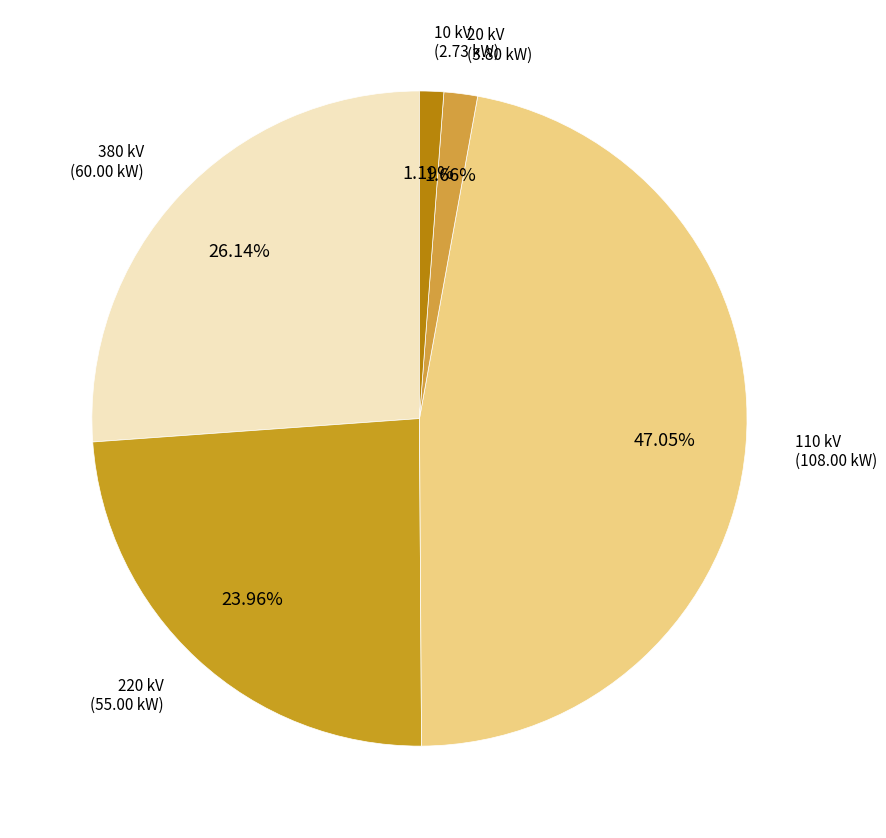

Combined, do 220 kV and 110 kV account for over 50%?

Yes